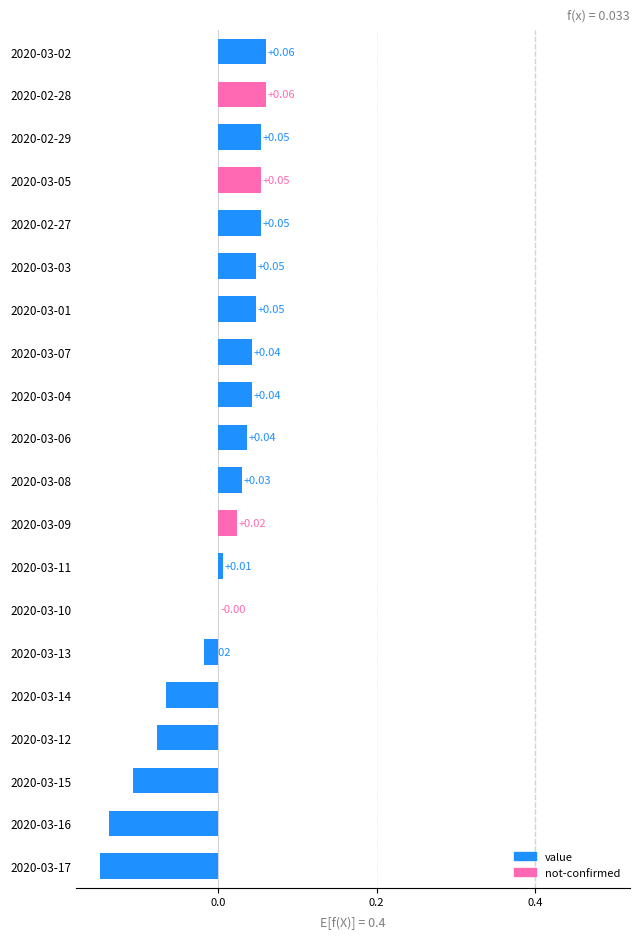

Which has a higher value, 2020-03-02 or 2020-03-11?

2020-03-02